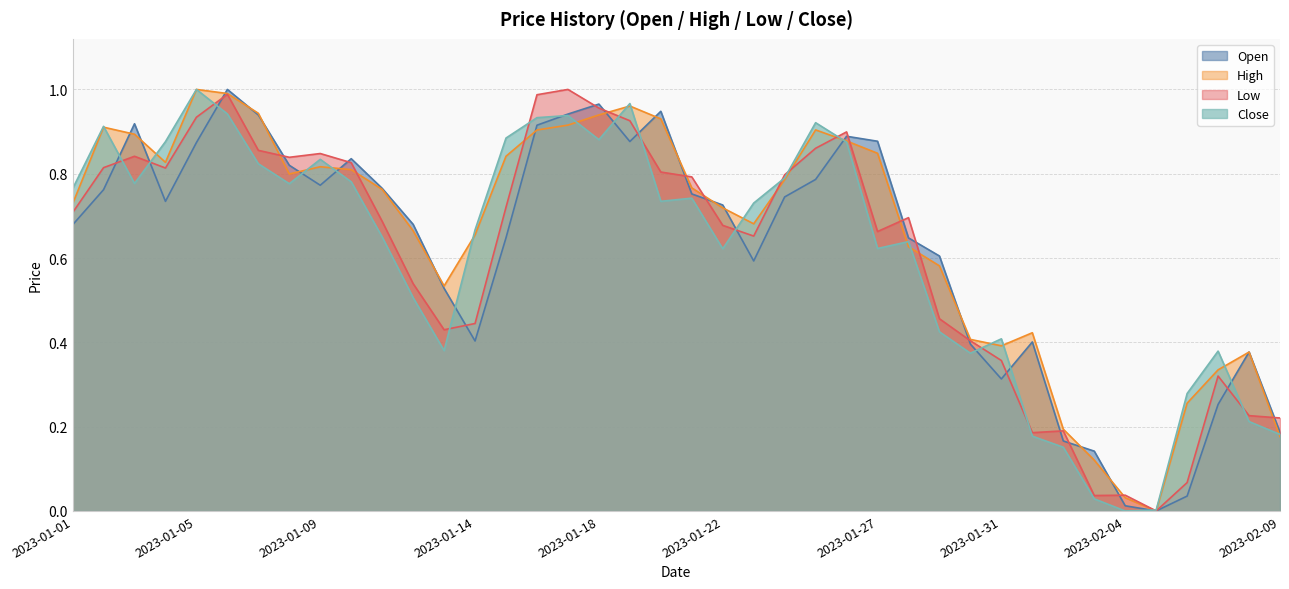

What is the label of the 26th point from the left?

2023-01-26